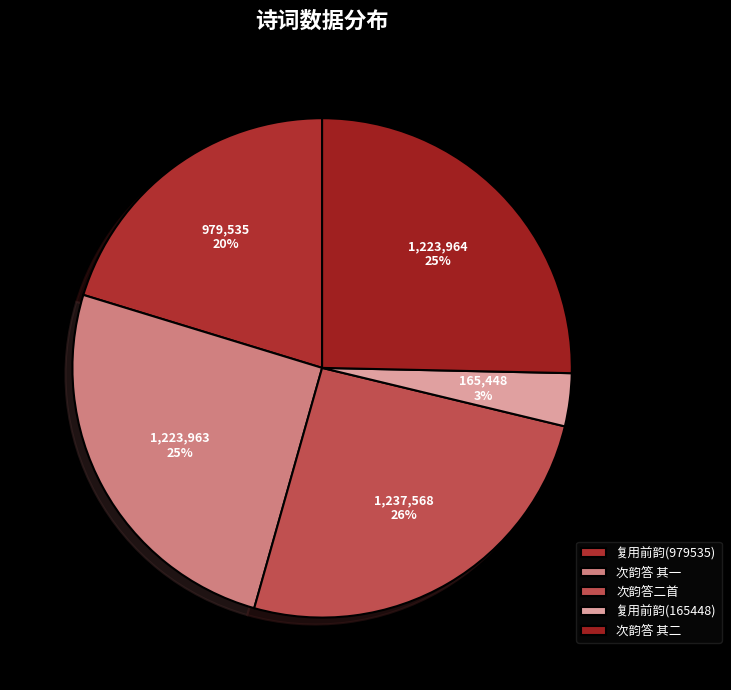

Does any single category account for the majority?

No